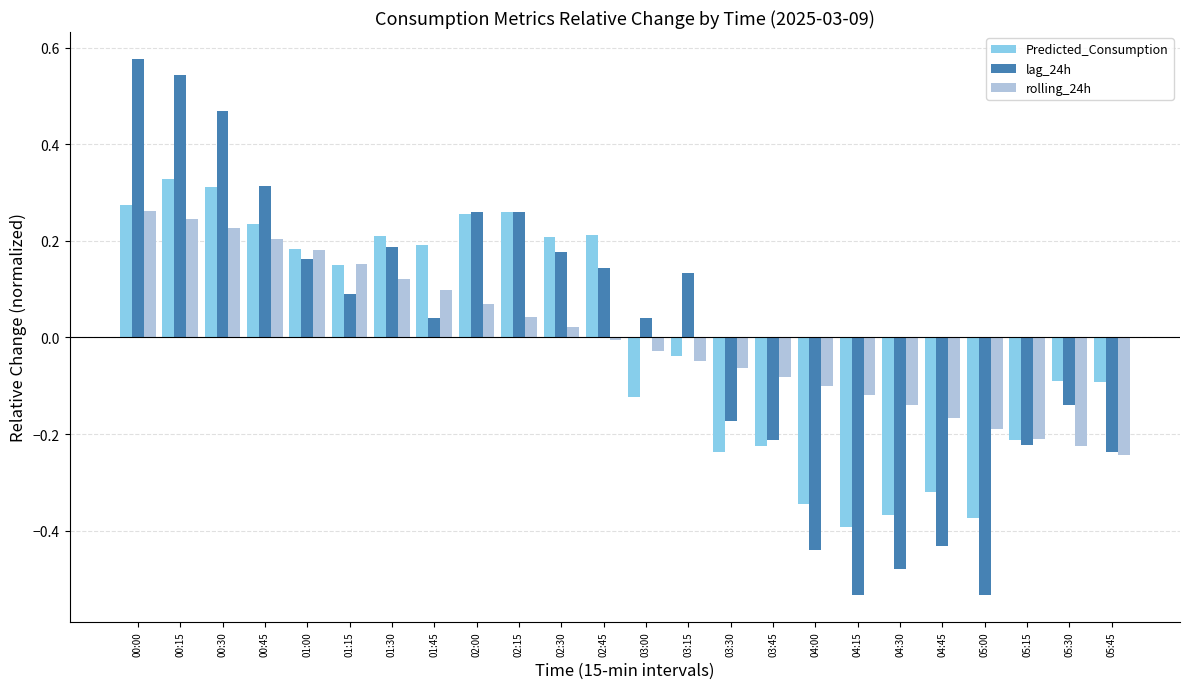

The rolling_24h series shows -0.1 at 05:30. True or false?

False